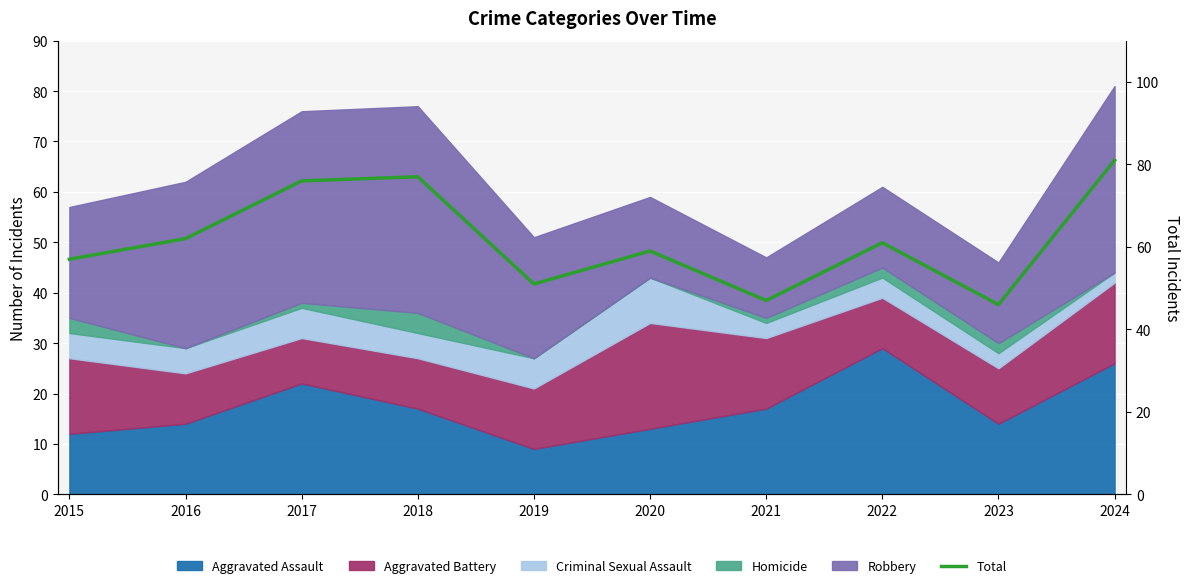

What is the value of the 9th point from the left?

46